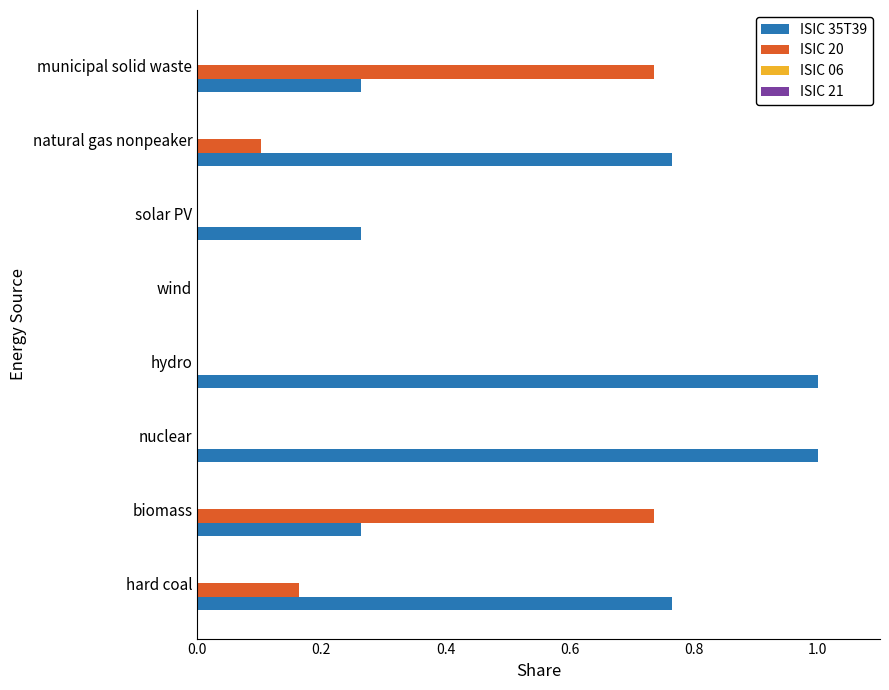

What is the total value across all series at hydro?

1.0